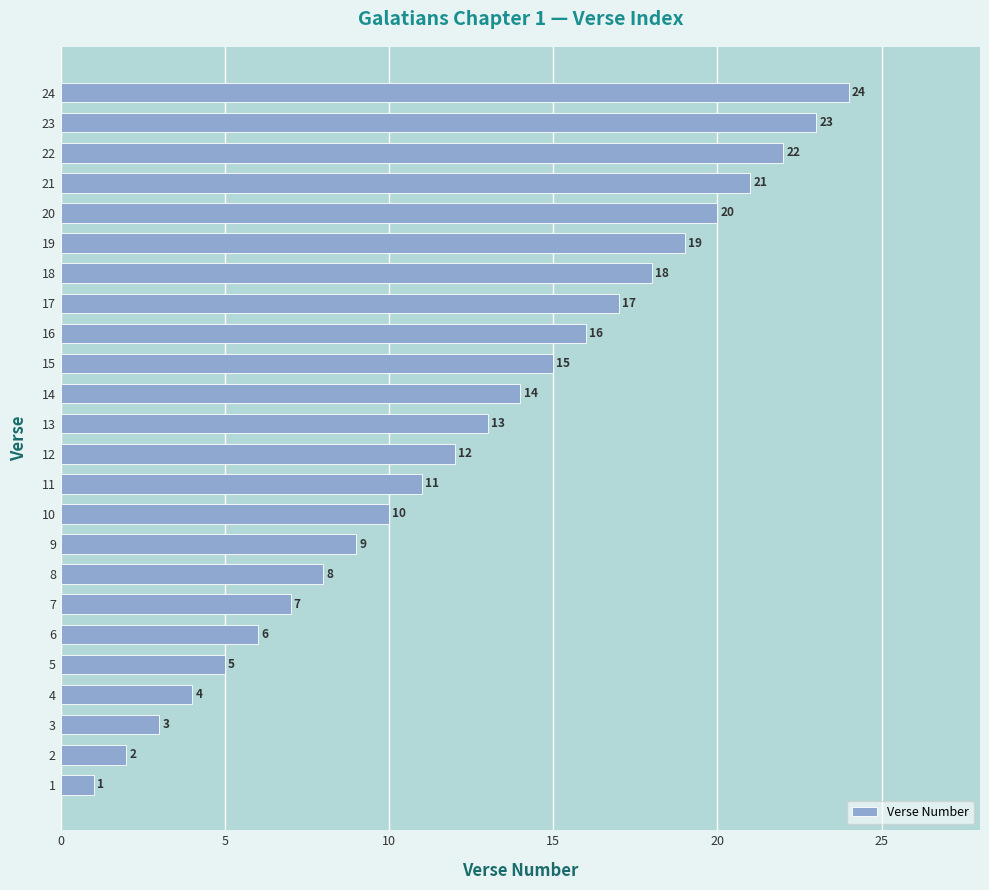

List the labels in order of value, largest first.

24, 23, 22, 21, 20, 19, 18, 17, 16, 15, 14, 13, 12, 11, 10, 9, 8, 7, 6, 5, 4, 3, 2, 1